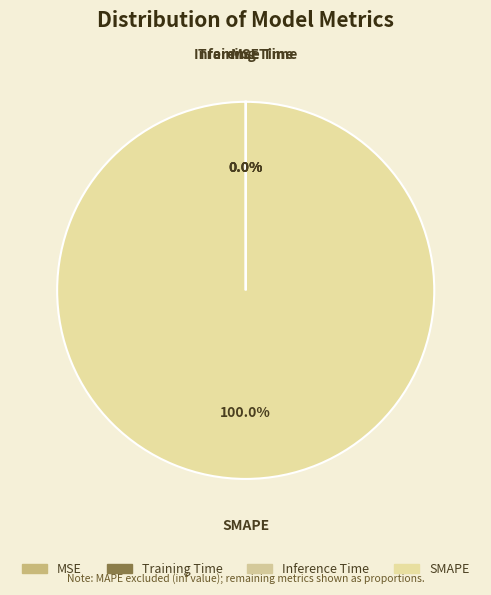

What is the largest slice in the pie chart?

SMAPE